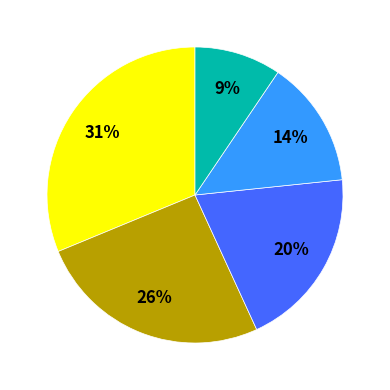

How many segments does this pie chart have?

5